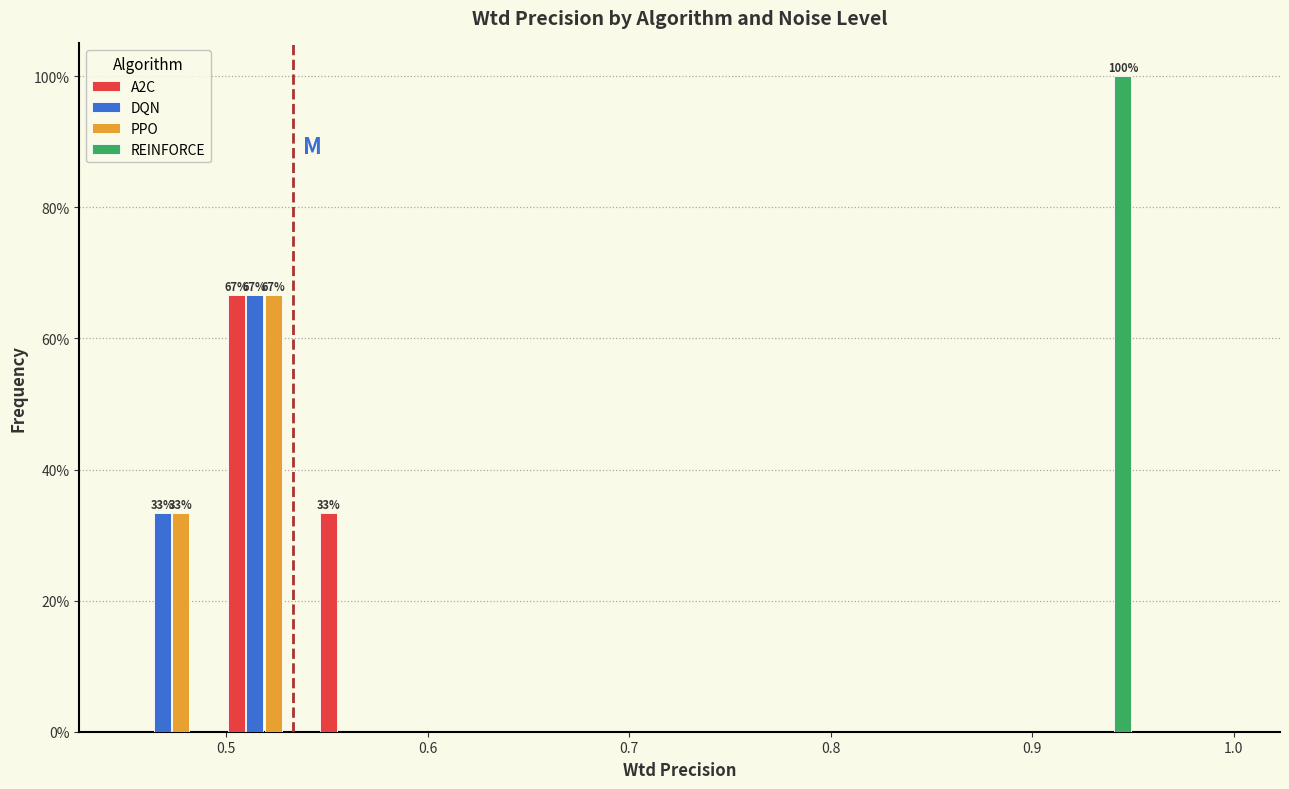

In the A2C series, which range on the x-axis has the tallest bar?

0.50 to 0.54